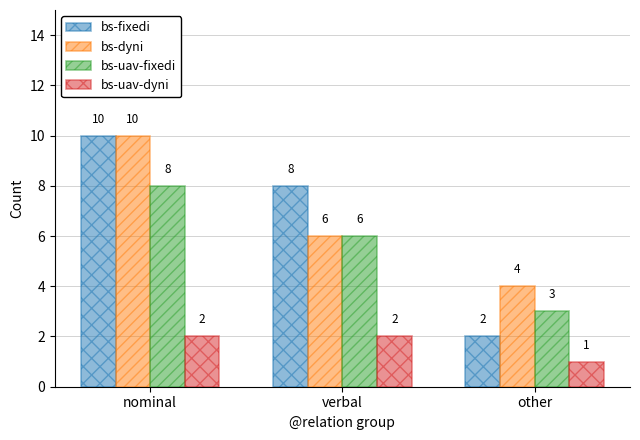

What is the total value across all series at other?

10